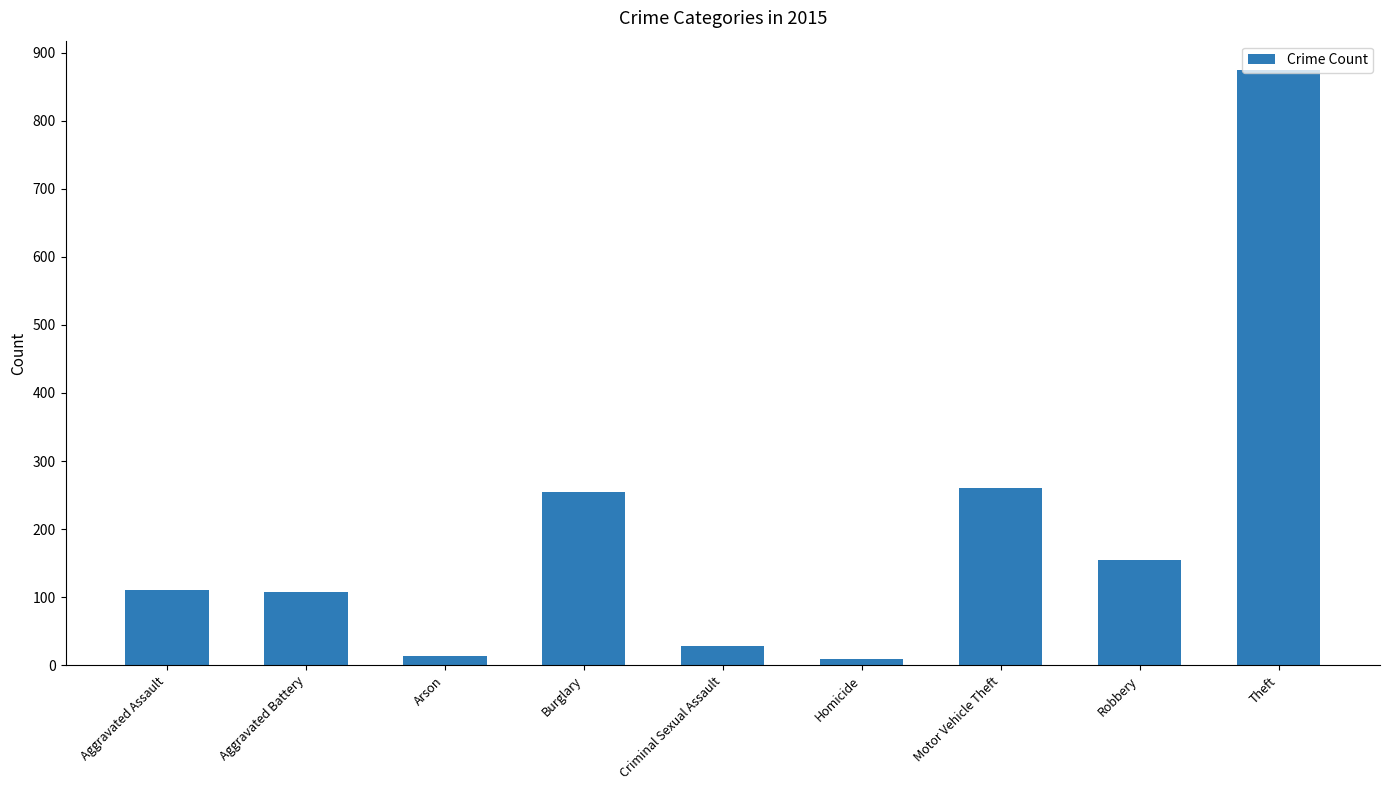

What is the ratio of the value at Motor Vehicle Theft to the value at Robbery?

1.7